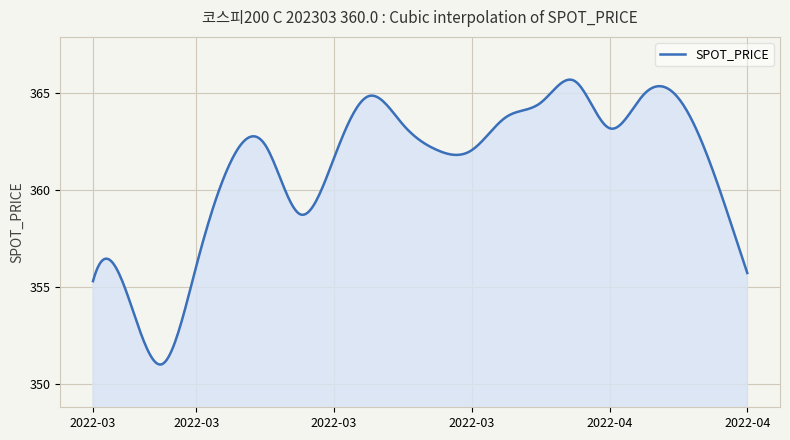

What is the minimum value shown in the chart?

351.0